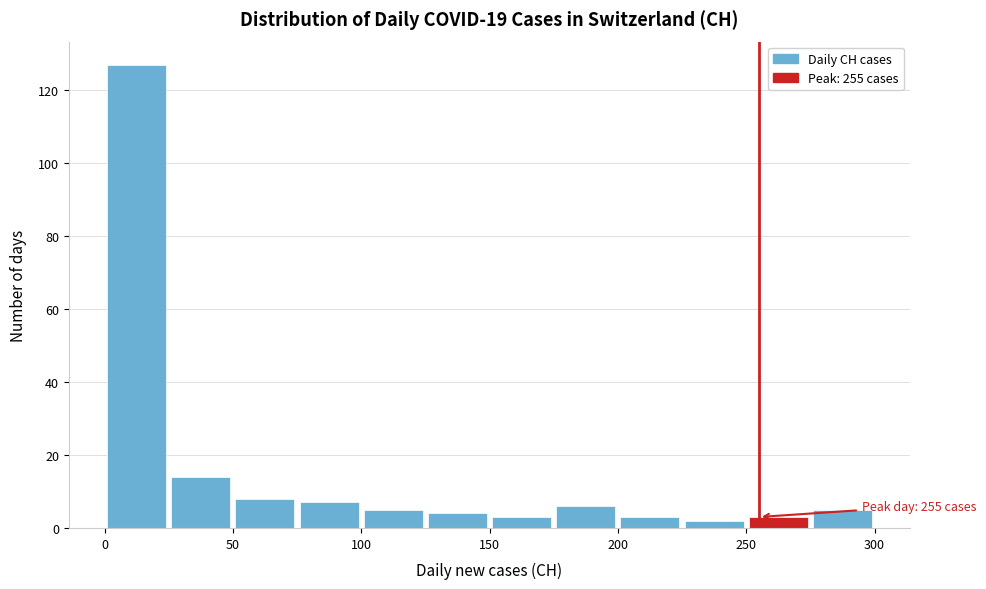

Over which range of the x-axis is the bar tallest?

0 to 25